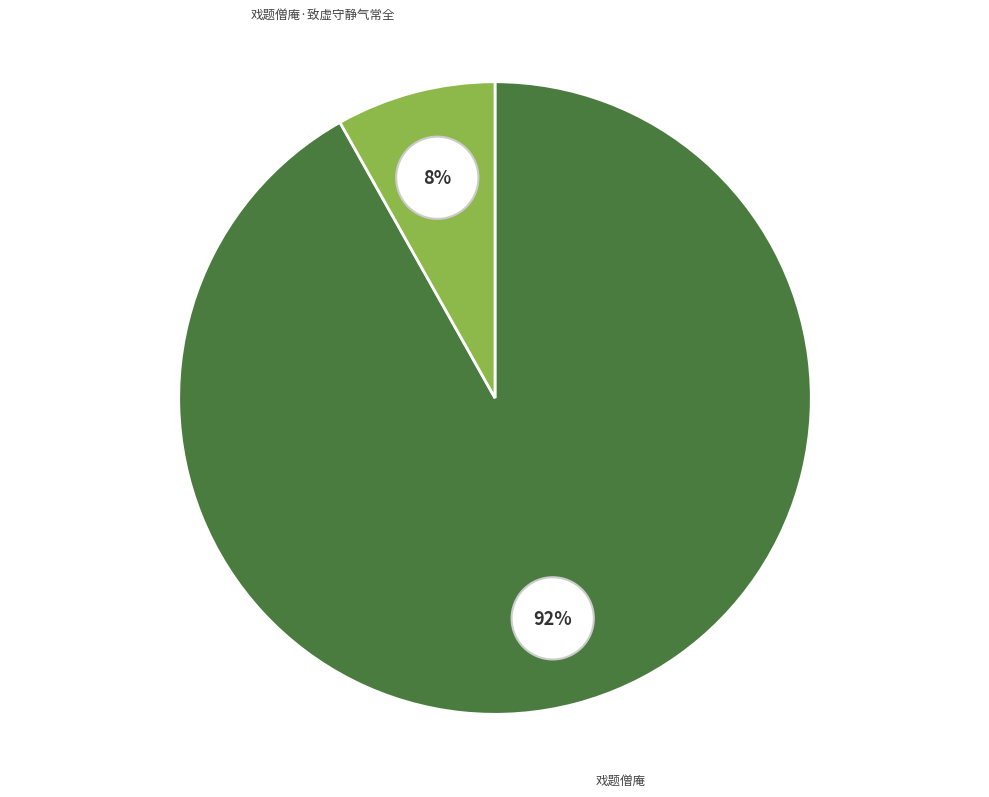

What portion of the pie excludes 戏题僧庵?

8.2%